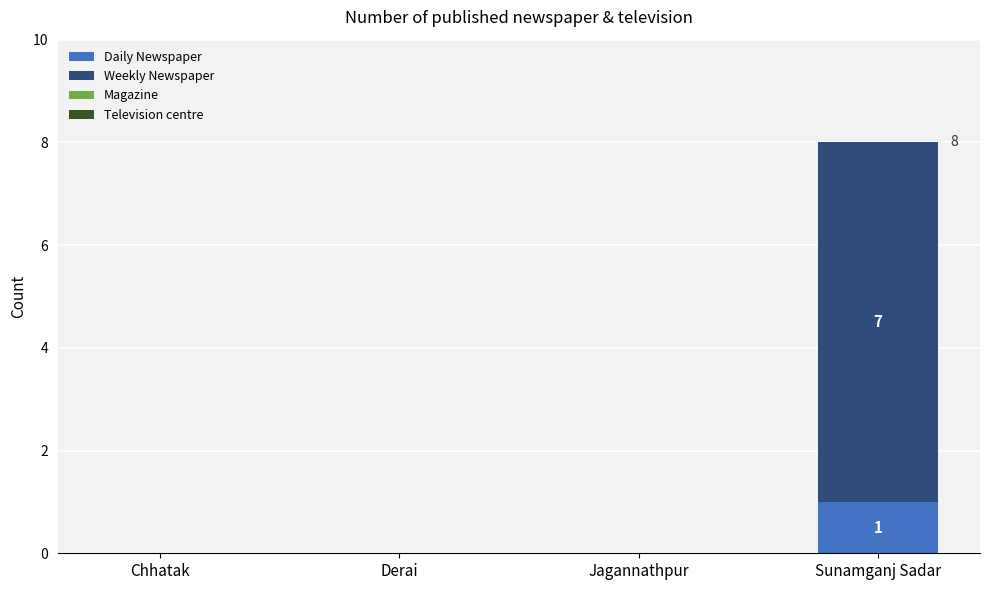

At which label does Daily Newspaper reach its peak?

Sunamganj Sadar